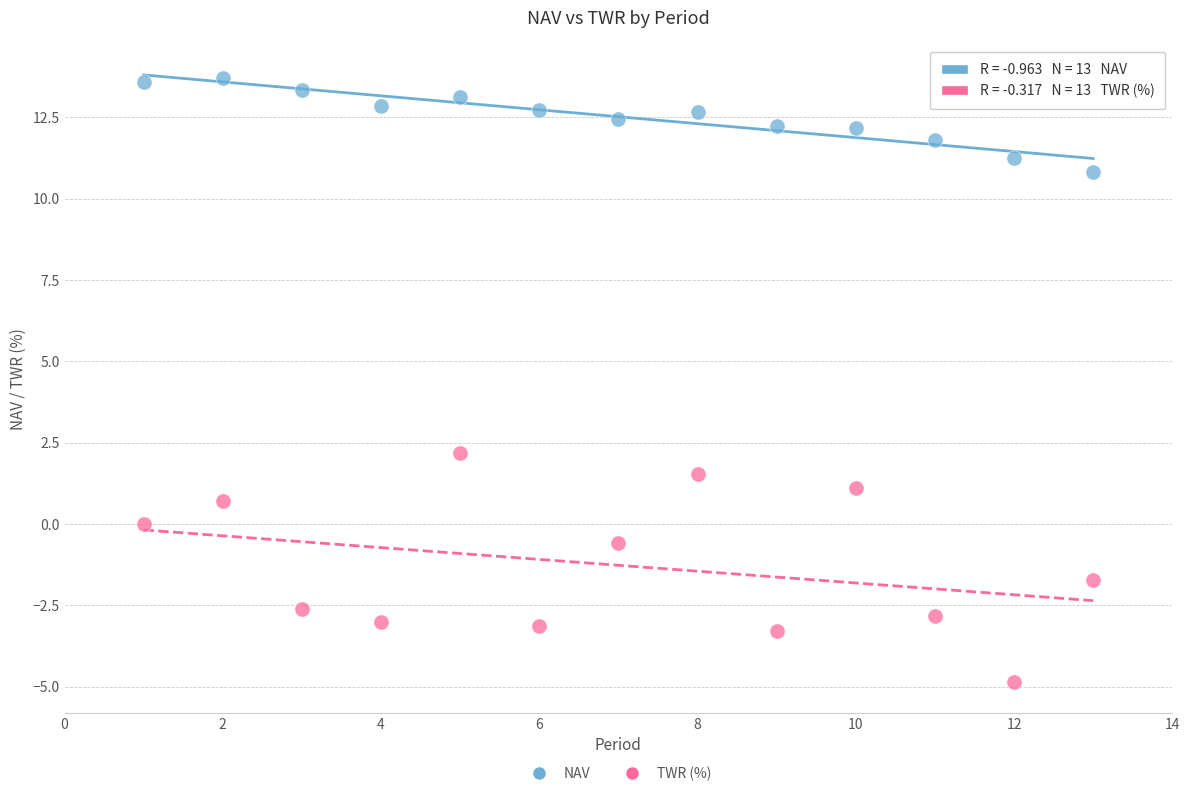

What are all the series names shown in the legend?

NAV, TWR (%)